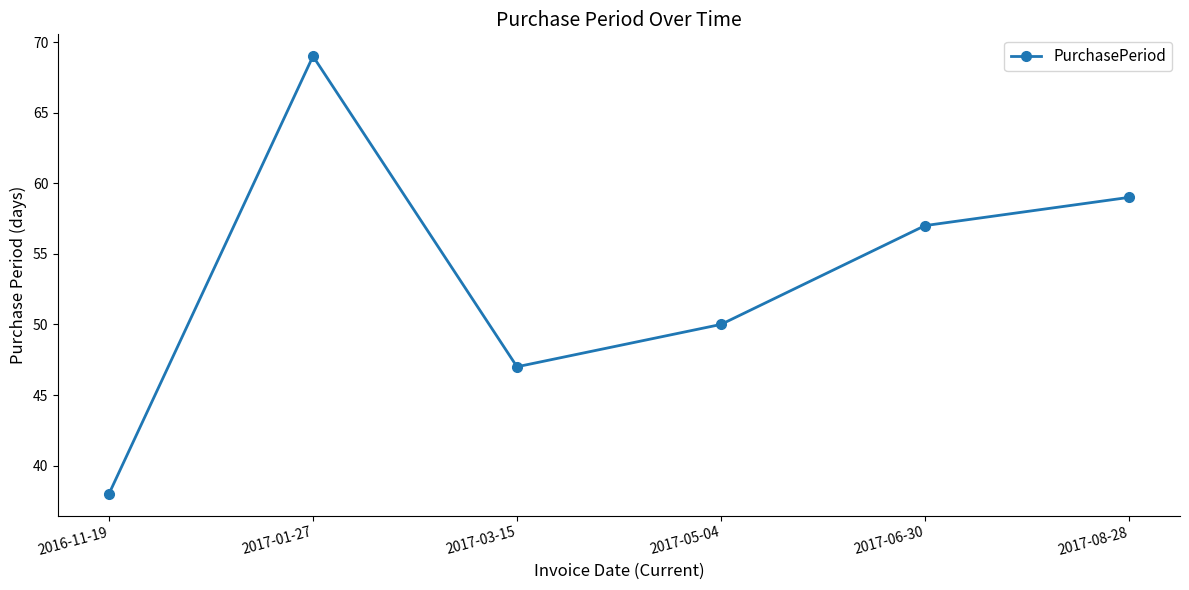

How many values are below 57?

3